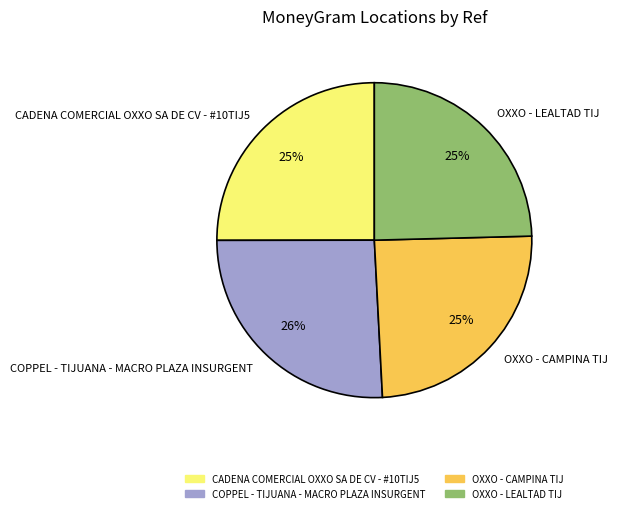

How many segments does this pie chart have?

4